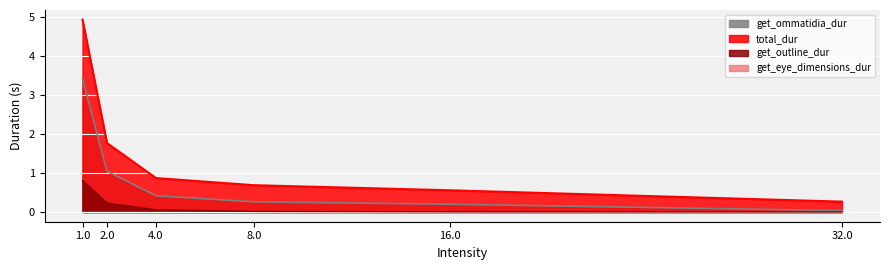

At which label does total_dur reach its peak?

1.0